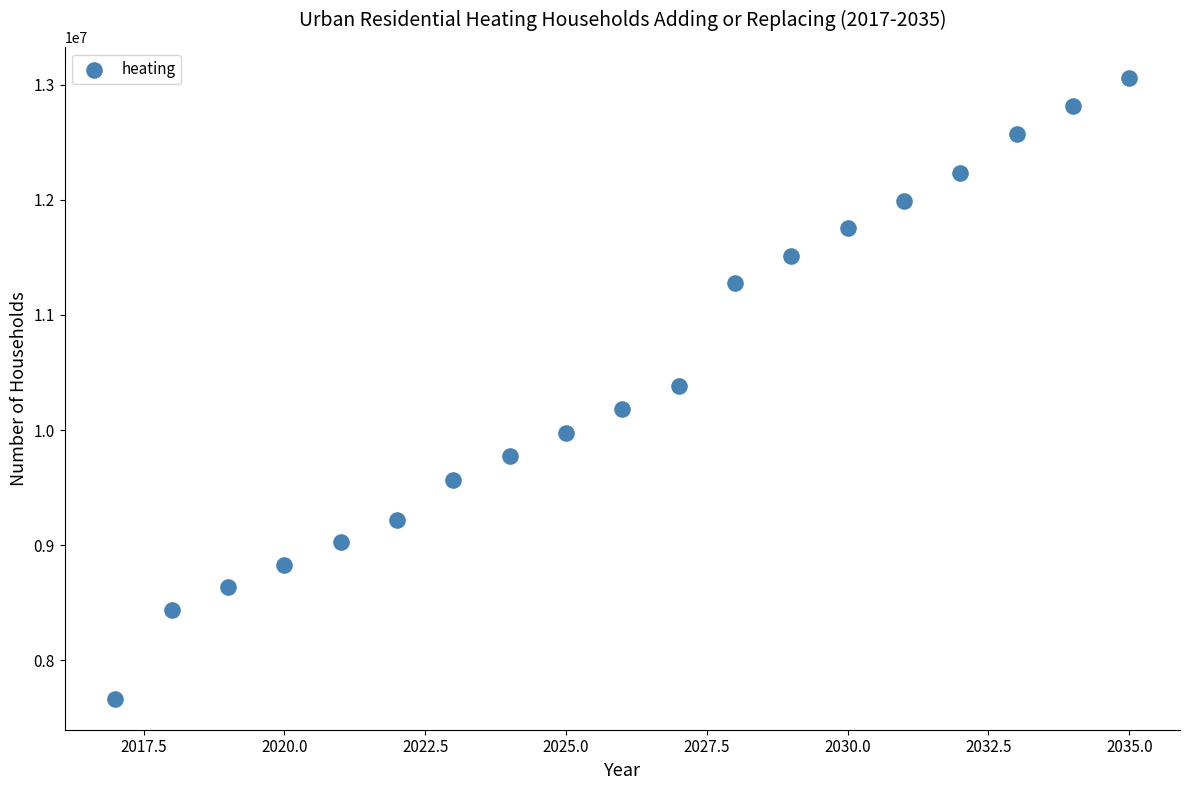

What is the range of X values (max minus min)?

18.0